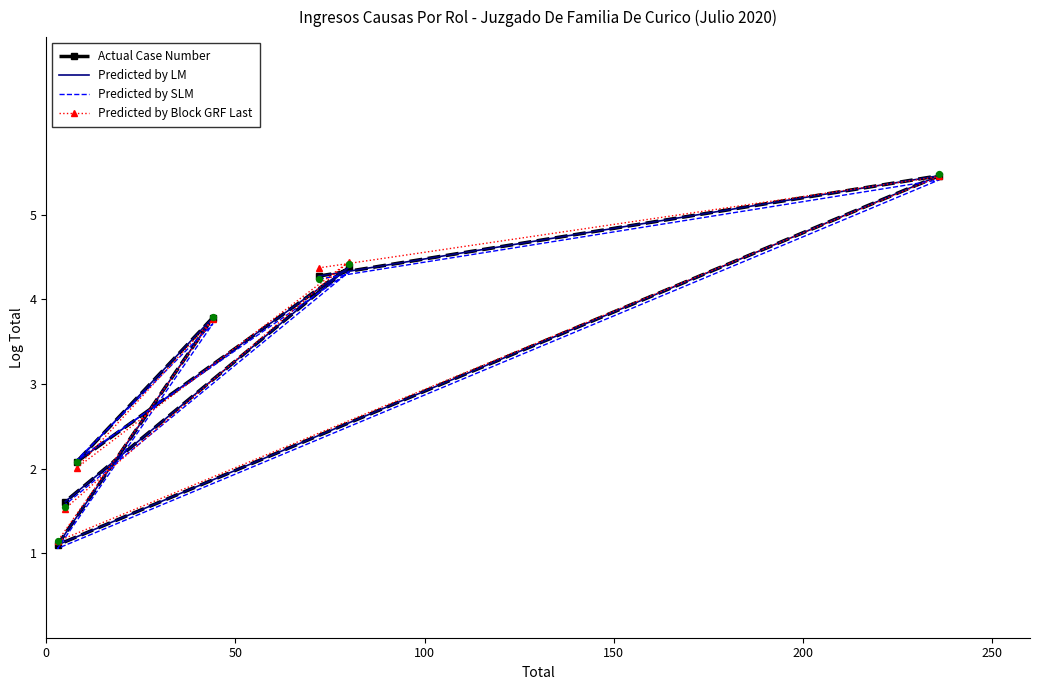

Which series has the widest spread of Y values?

Actual Case Number